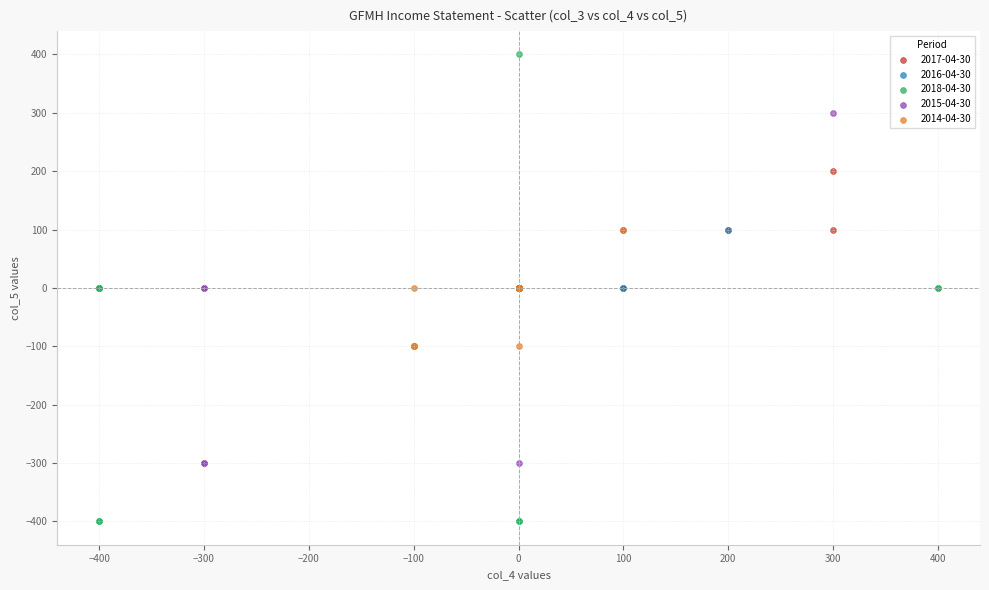

Which series has the widest spread of Y values?

2018-04-30